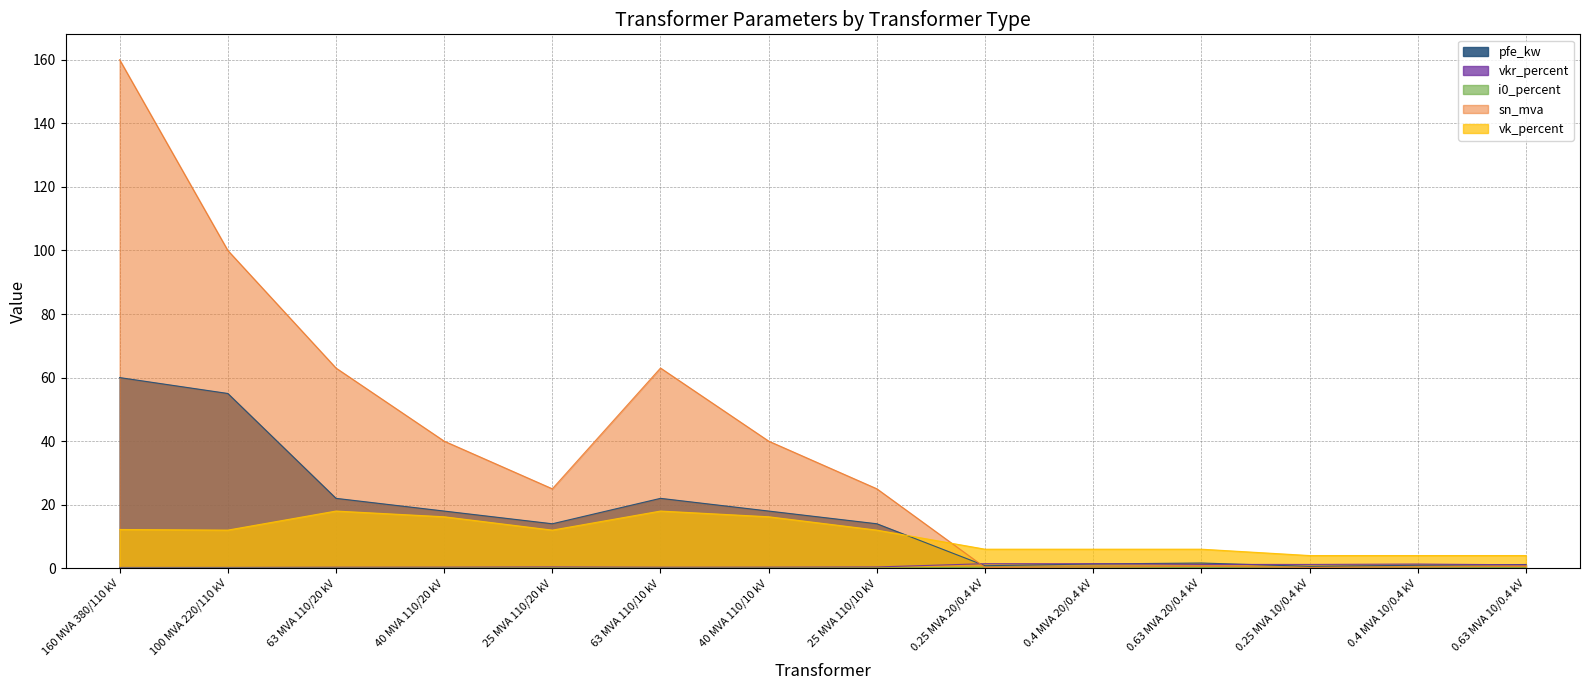

Which category has the highest value in the vk_percent series?

63 MVA 110/20 kV